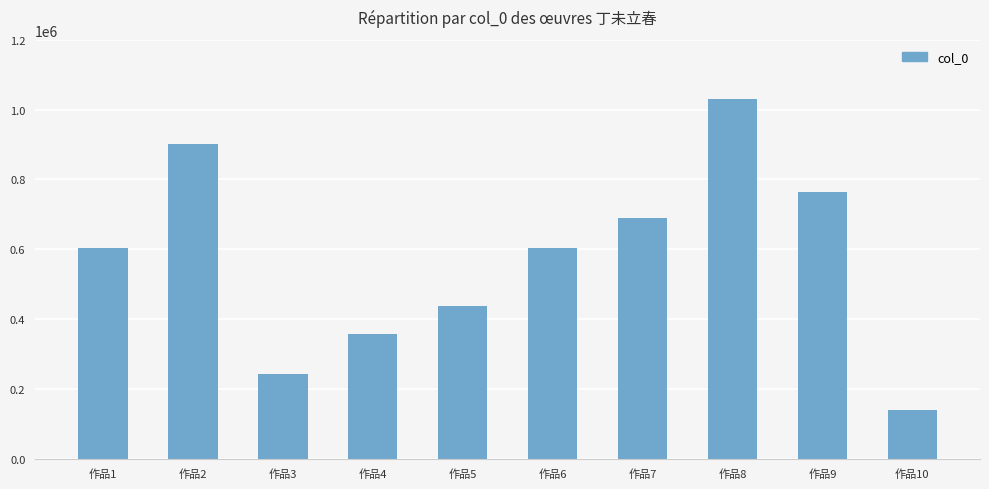

What is the sum of all values?

5771298